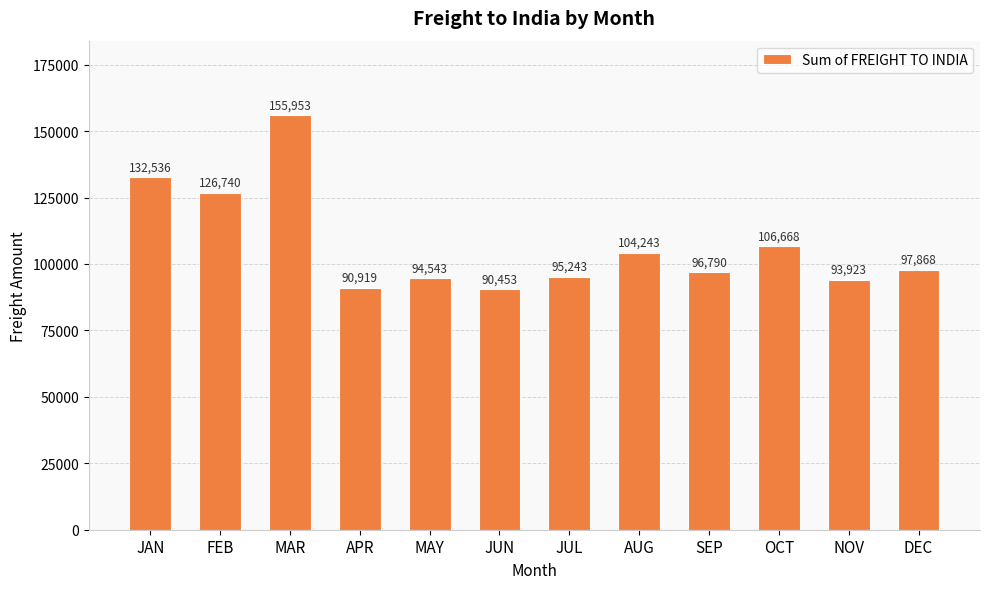

At which category does the chart reach its peak across all series?

MAR